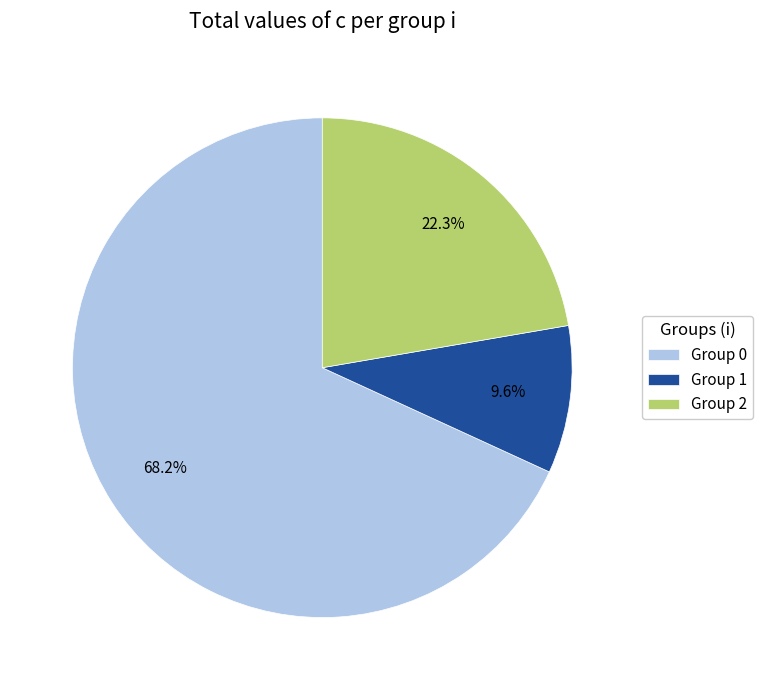

What percentage do Group 1 and Group 0 together represent?

77.7%